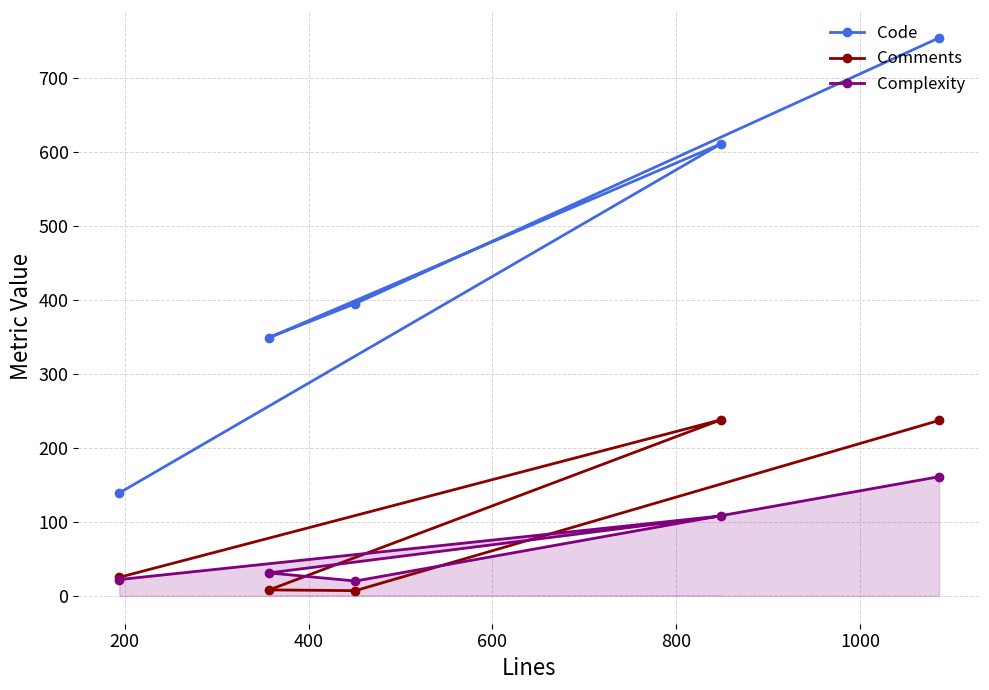

What is the difference between the maximum and minimum values in the Comments series?

231